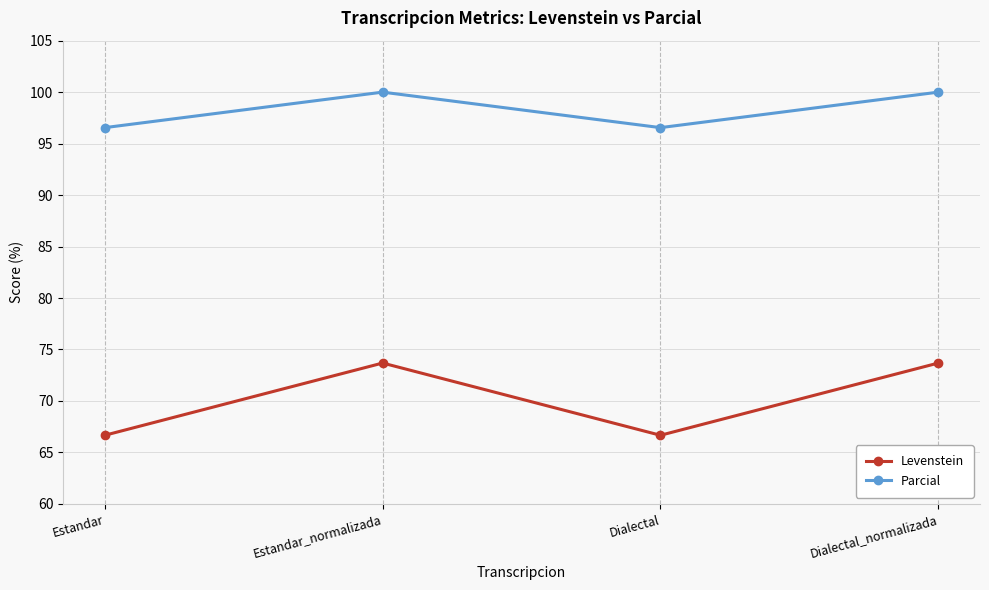

What is the total value across all series at Dialectal?

163.2